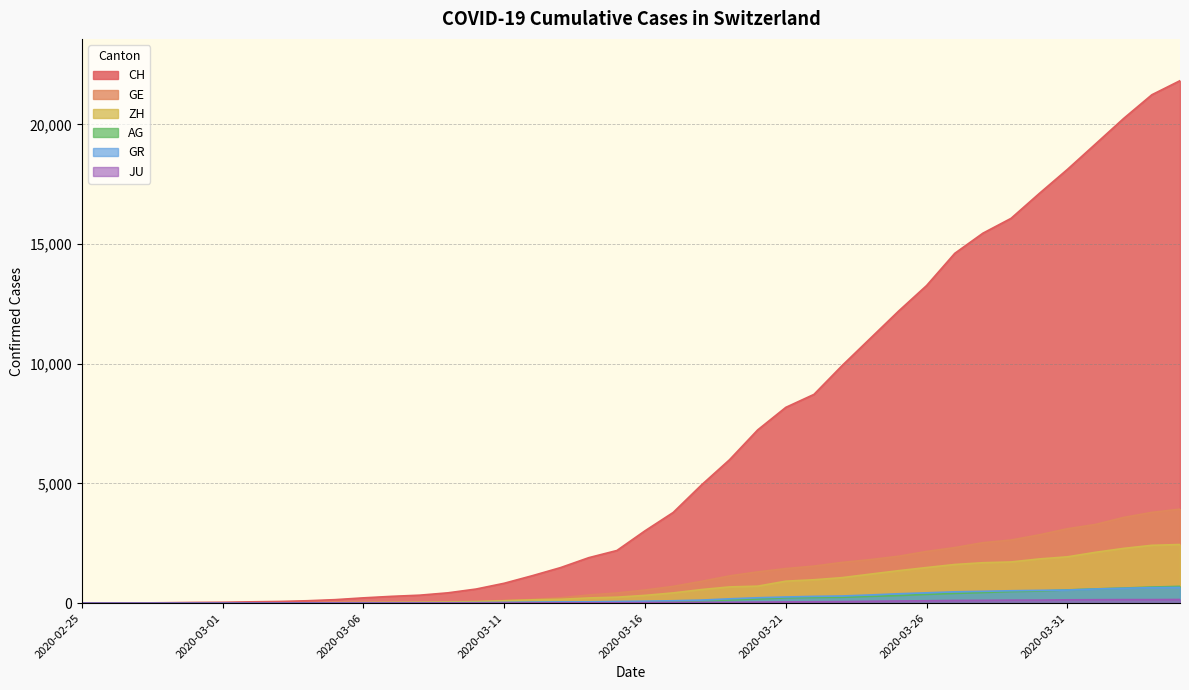

Which label corresponds to the largest value in the chart?

2020-04-04